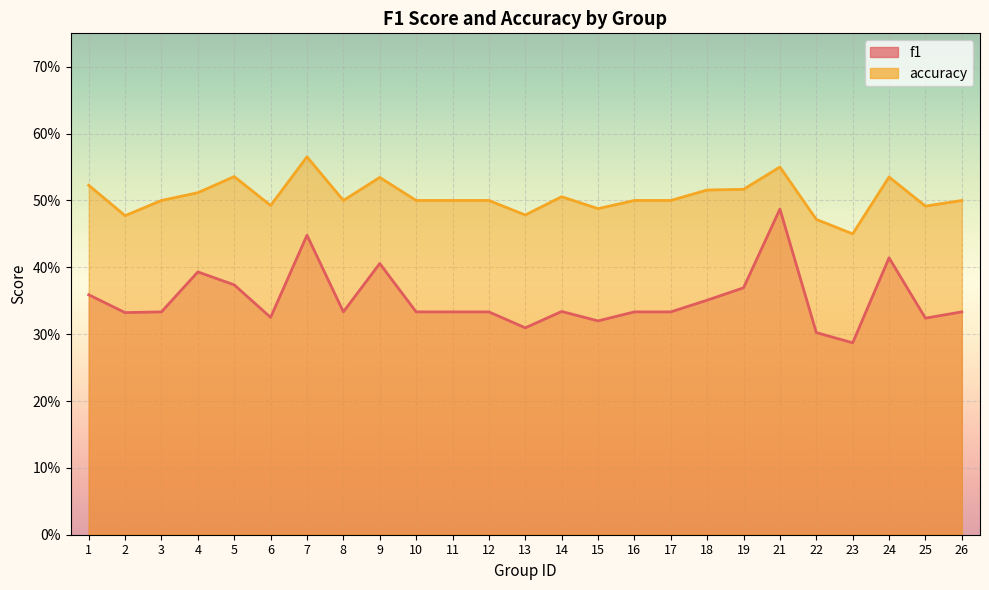

At which label does accuracy reach its minimum?

23